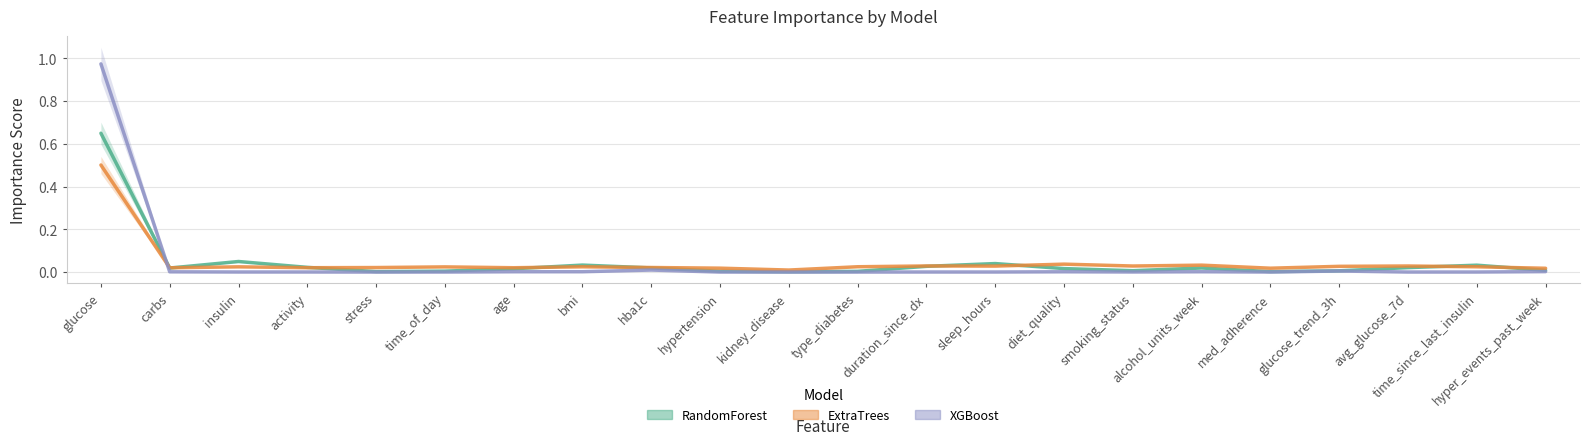

At how many categories does at least one series exceed 0?

22